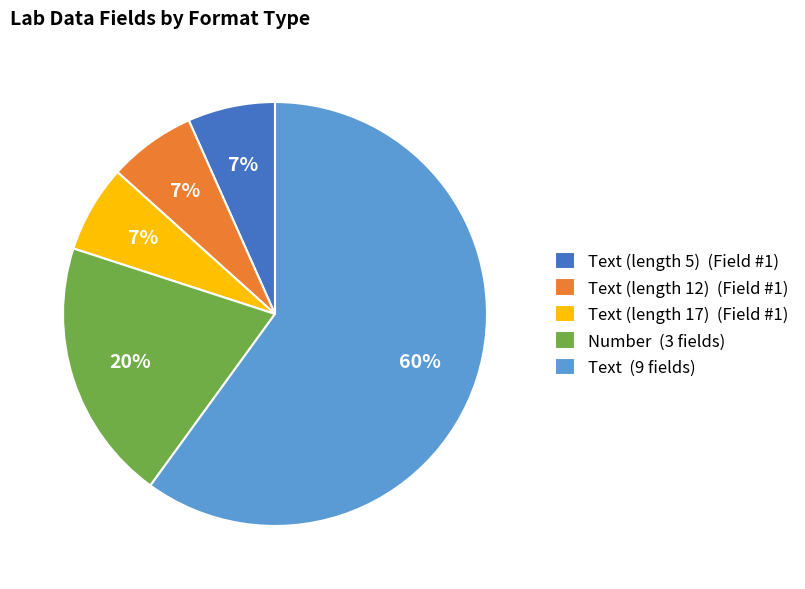

Which category has the biggest portion of the pie?

Text (9 fields)